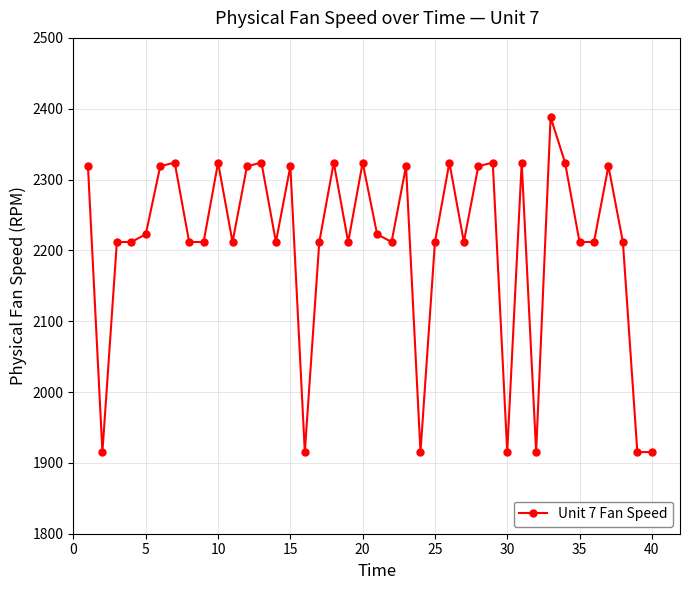

Count the number of data series in this chart.

1